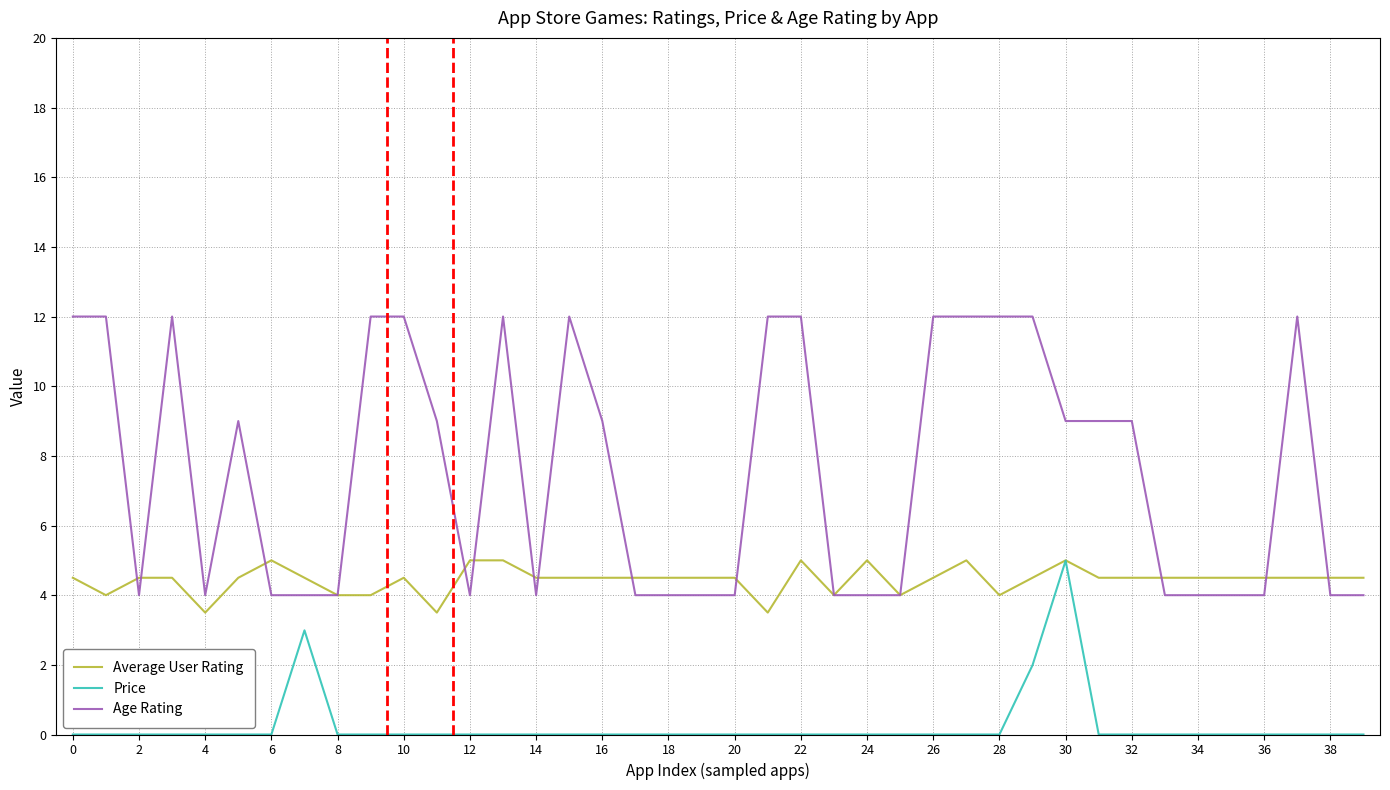

Which series has the largest total across all categories?

Age Rating